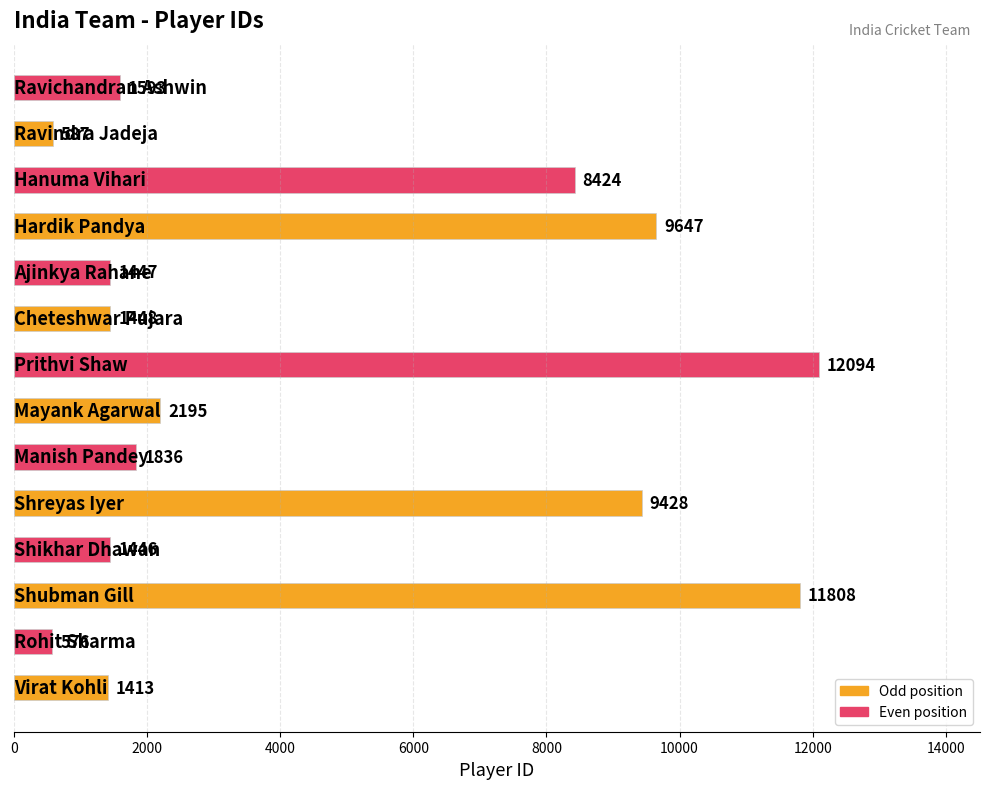

What is the average value?

4567